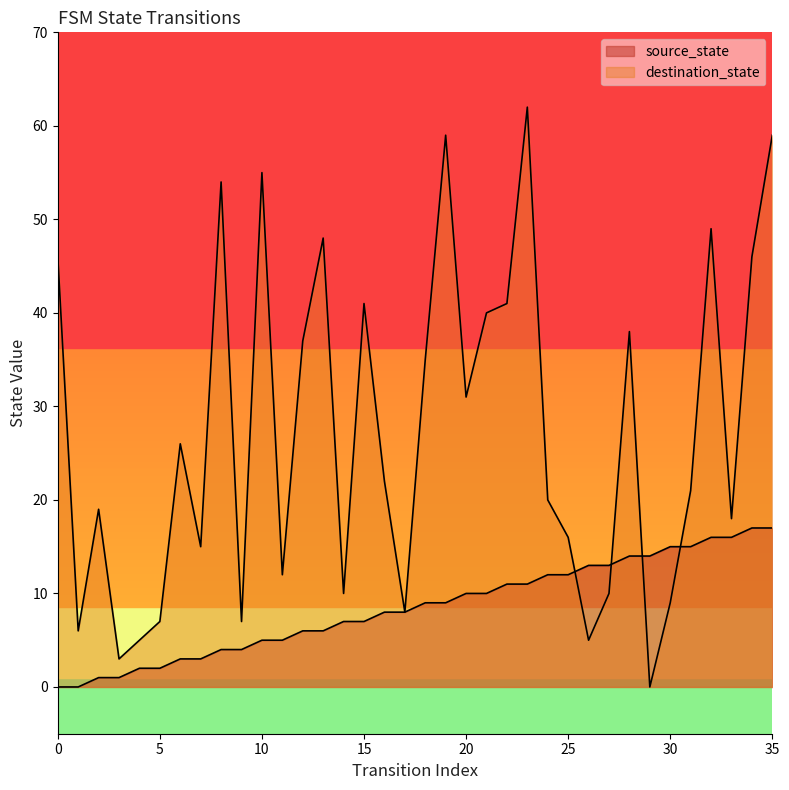

What is the total value across all series at 12?

43